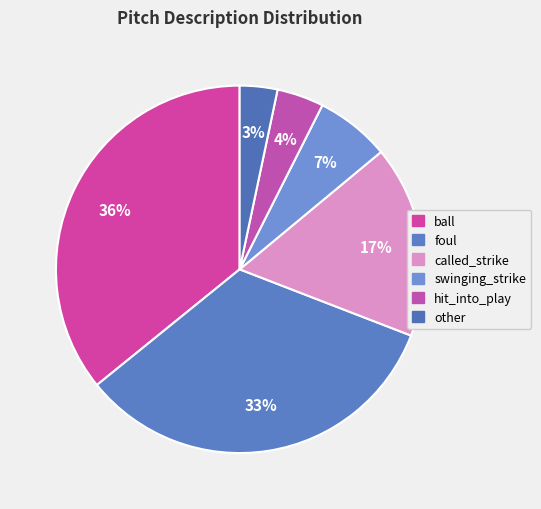

Count the number of slices in the pie.

6